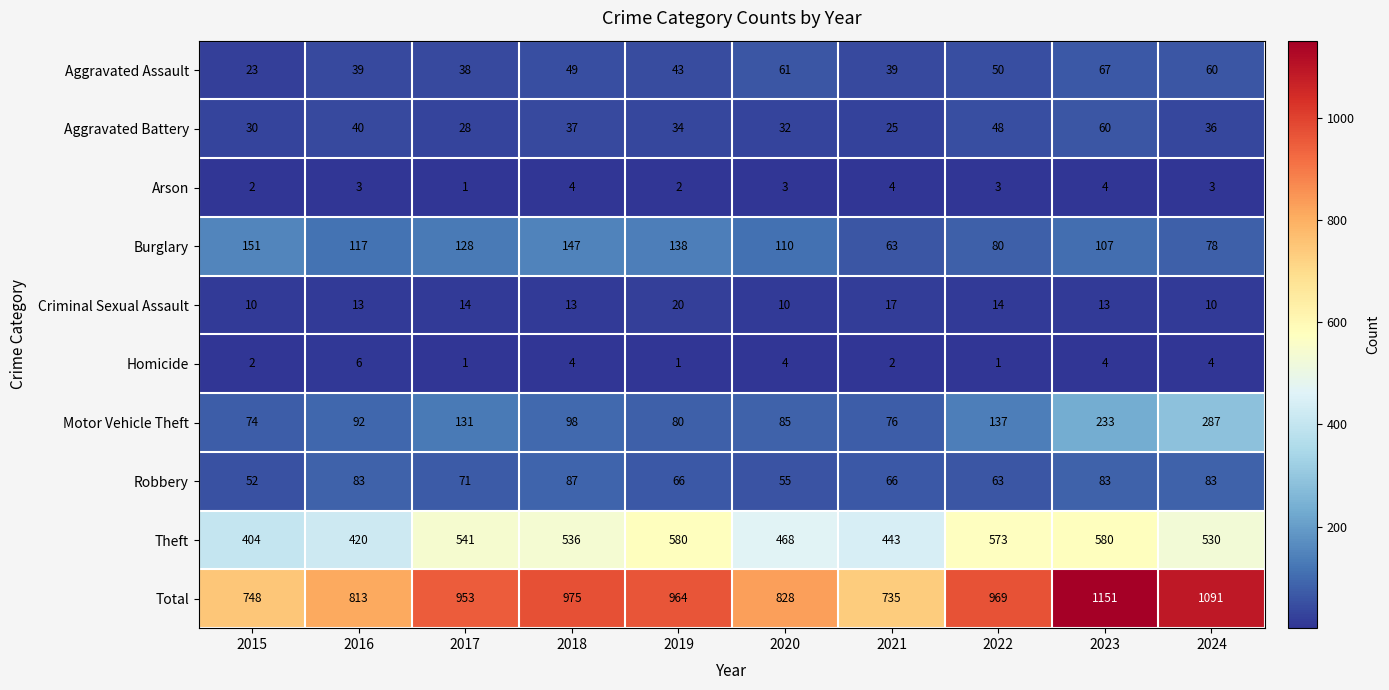

What is the spread (max minus min) of values at 2018?

971